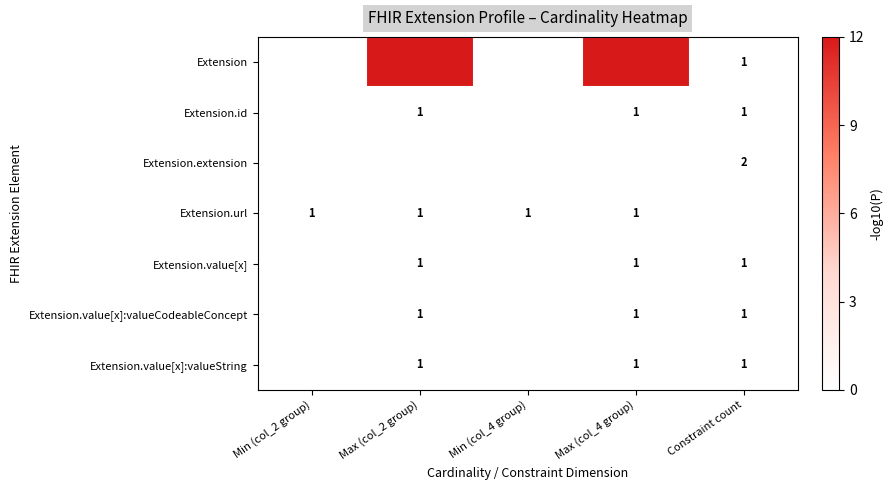

True or false: Extension.value[x] has a value of 1 at Max (col_4 group).

True